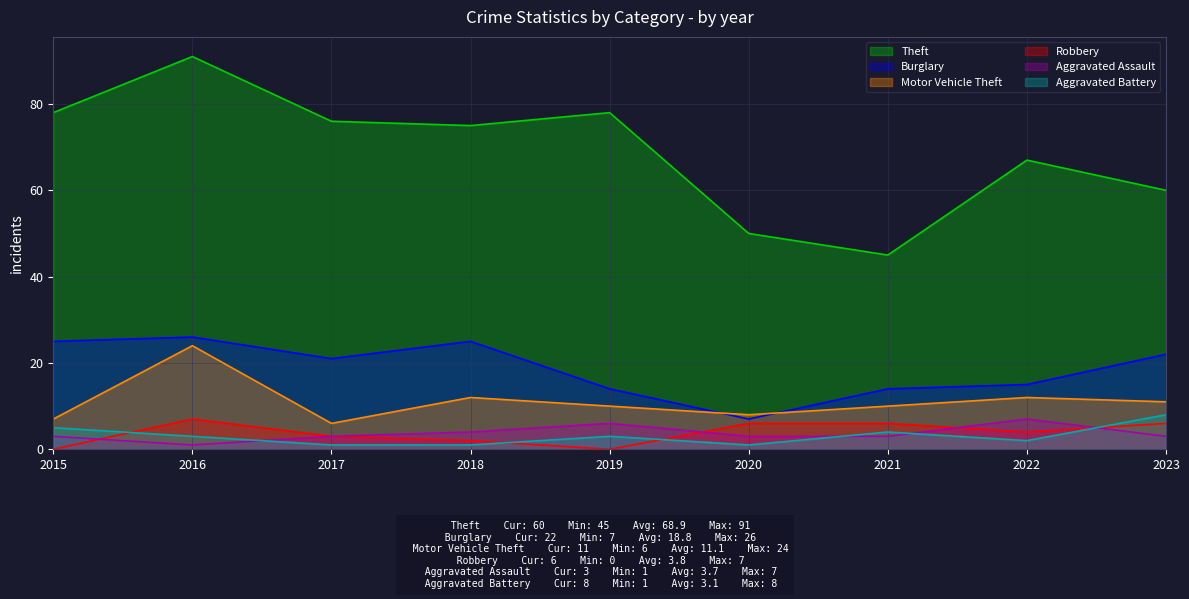

At which label does Burglary first exceed 21?

2015